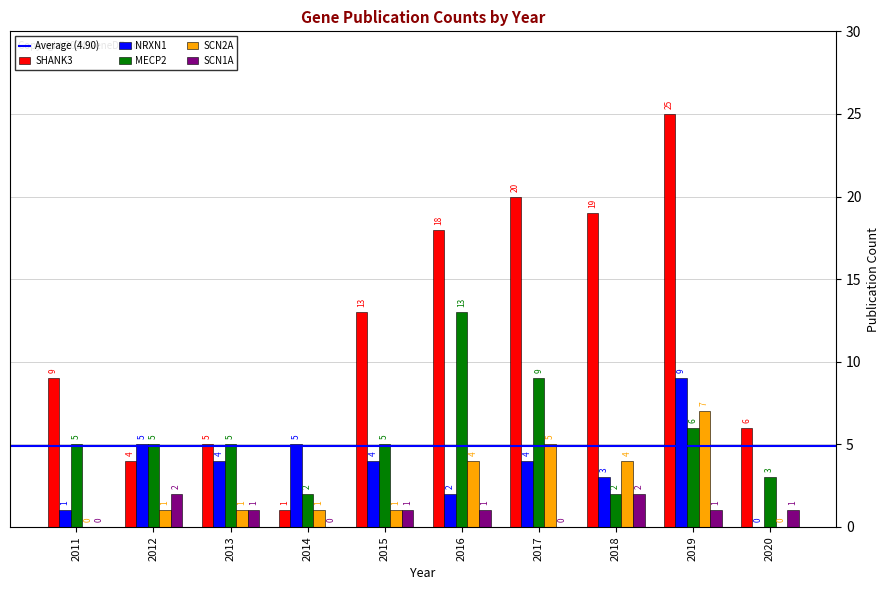

Is it true that SHANK3 equals 43 at 2019?

False